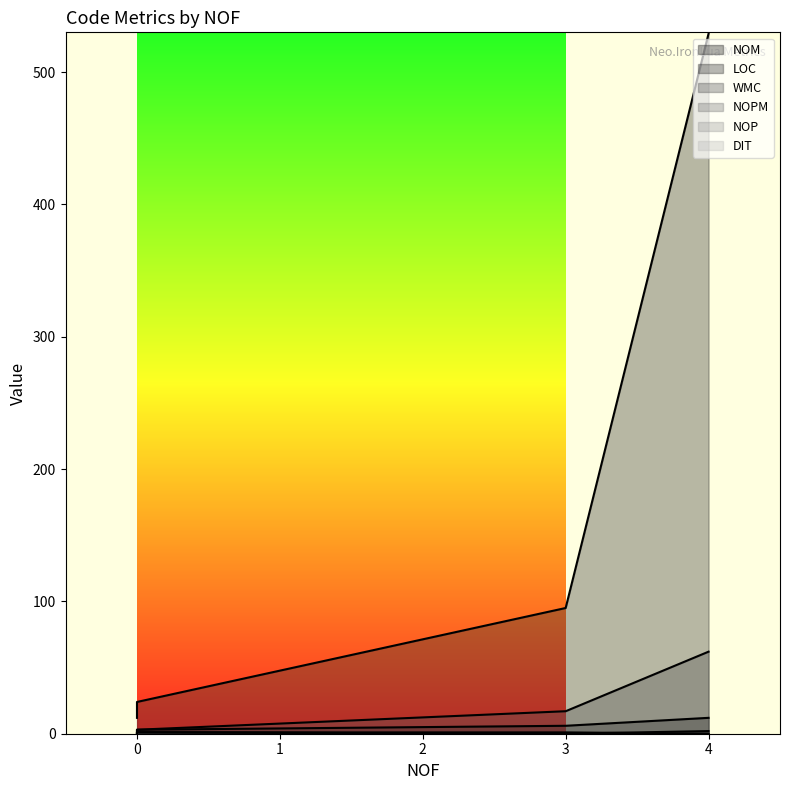

Rank the series by their maximum value, from highest to lowest.

LOC, WMC, NOM, NOPM, NOP, DIT